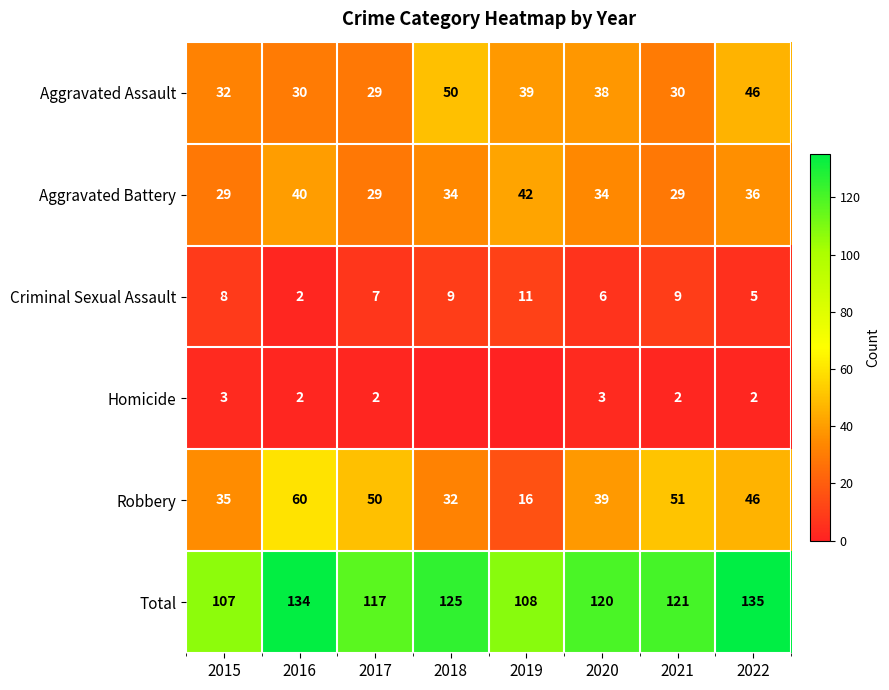

What is the sum of all Aggravated Battery values?

273